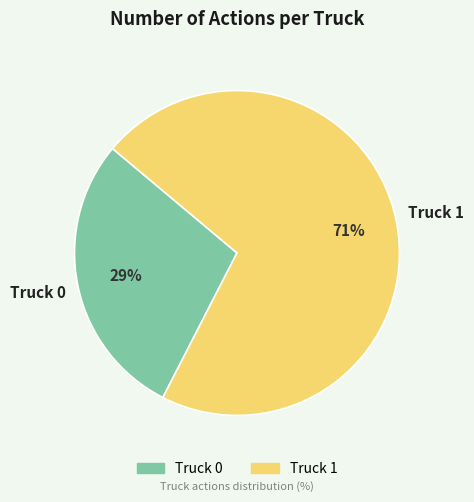

Which has a higher value, Truck 1 or Truck 0?

Truck 1